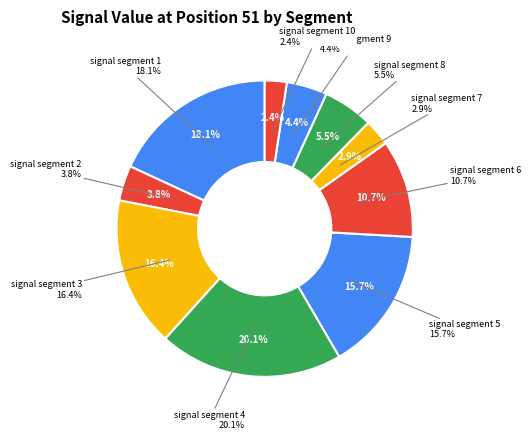

What portion of the pie excludes signal segment 3?

83.6%